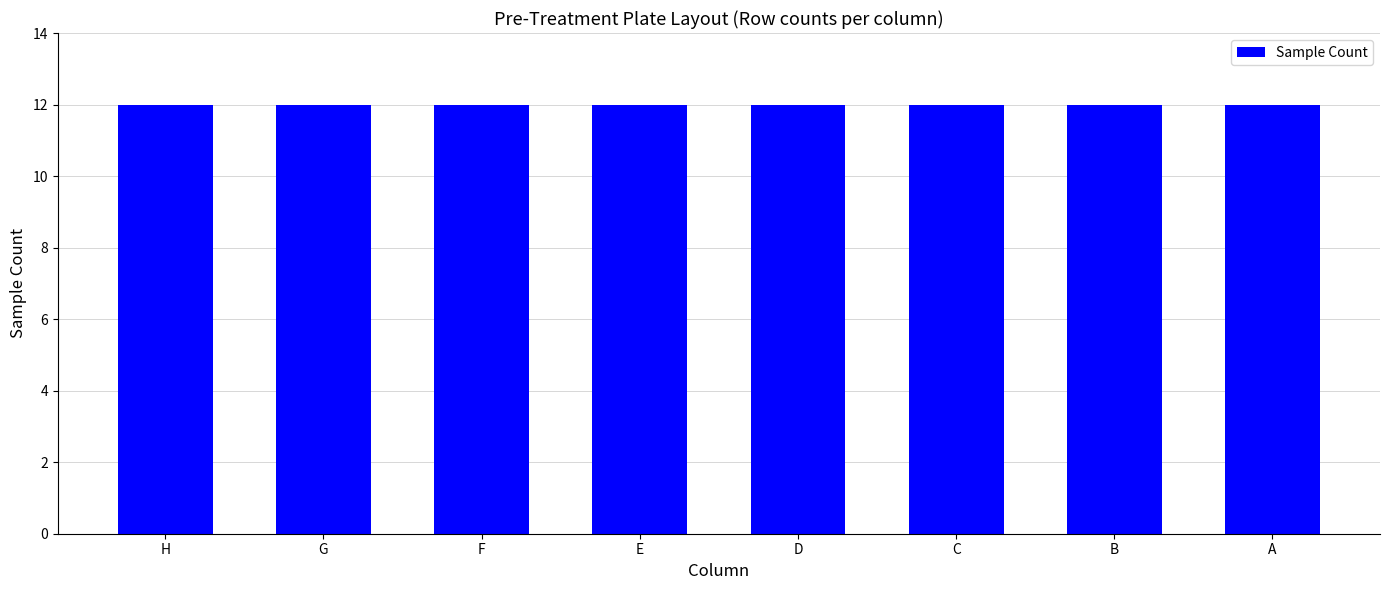

Does the chart contain any negative values?

No